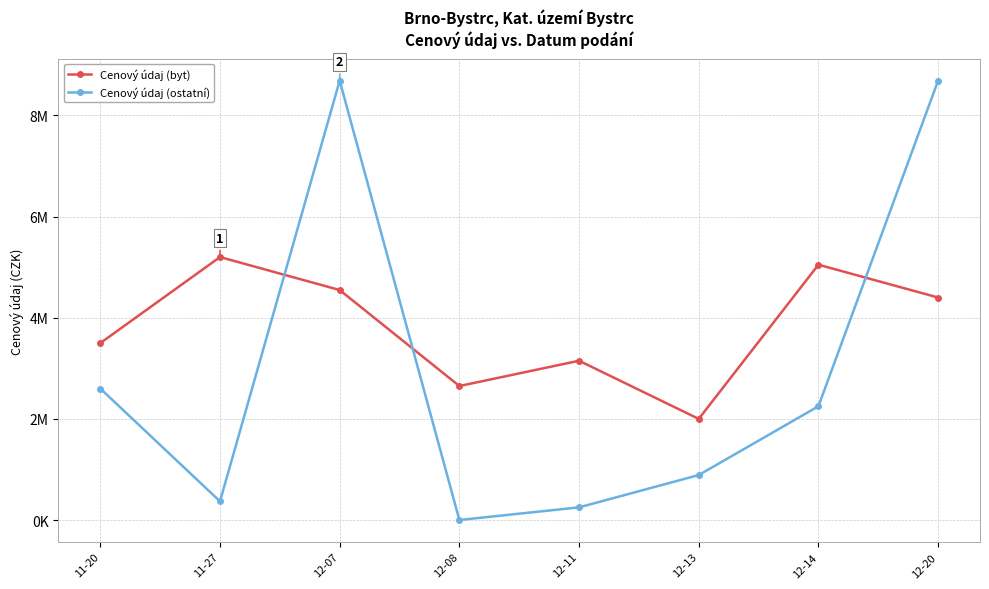

What is the average value of the Cenový údaj (ostatní) series?

2967250